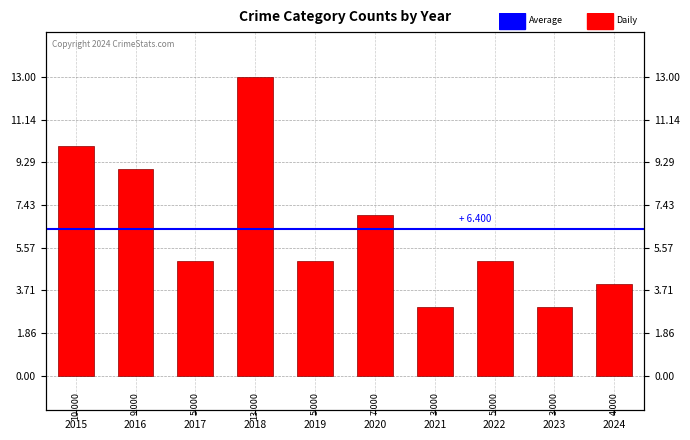

What is the ratio of the value at 2016 to the value at 2019?

1.8